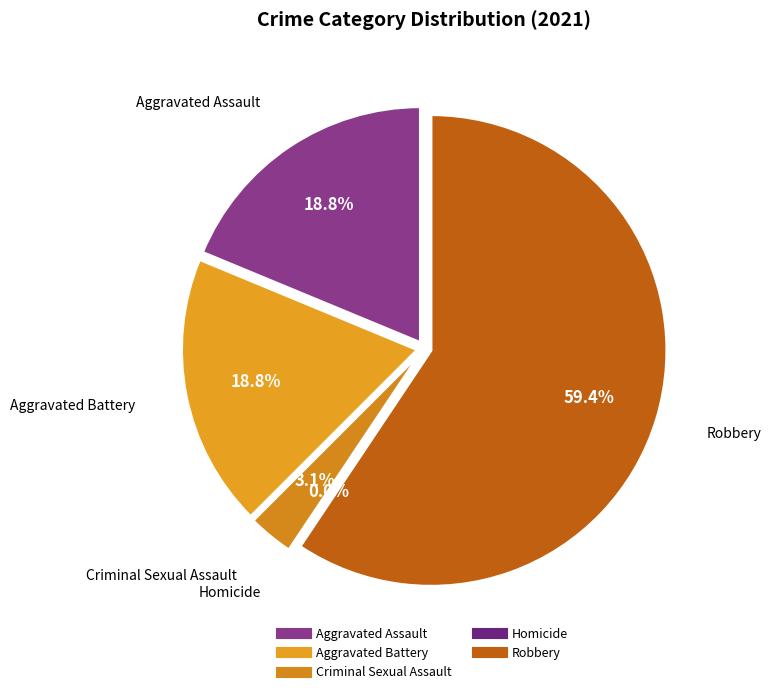

Which slice is the smallest?

Homicide